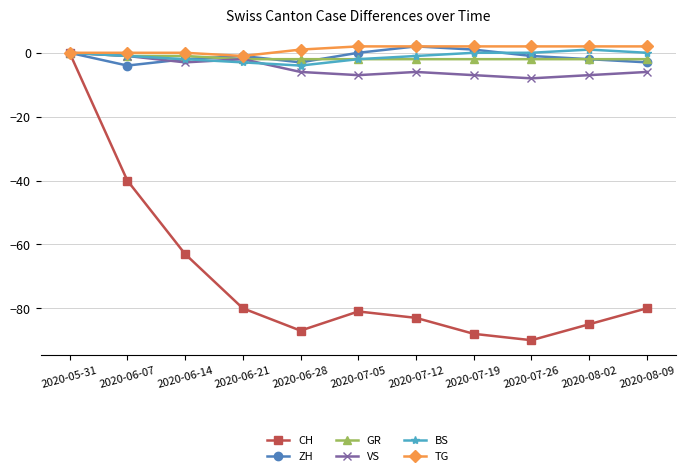

Which series has the largest range (max minus min)?

CH